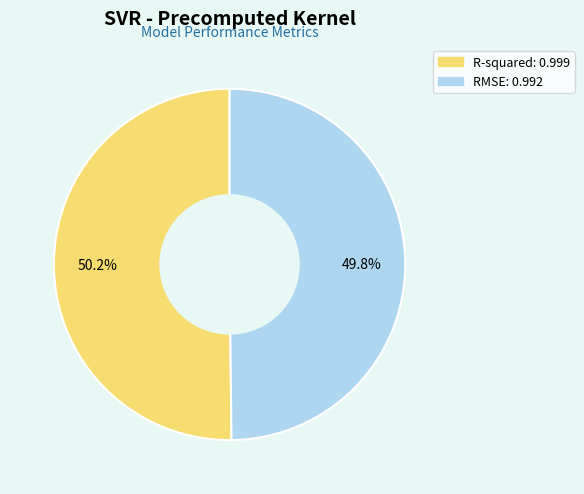

Count the number of slices in the pie.

2